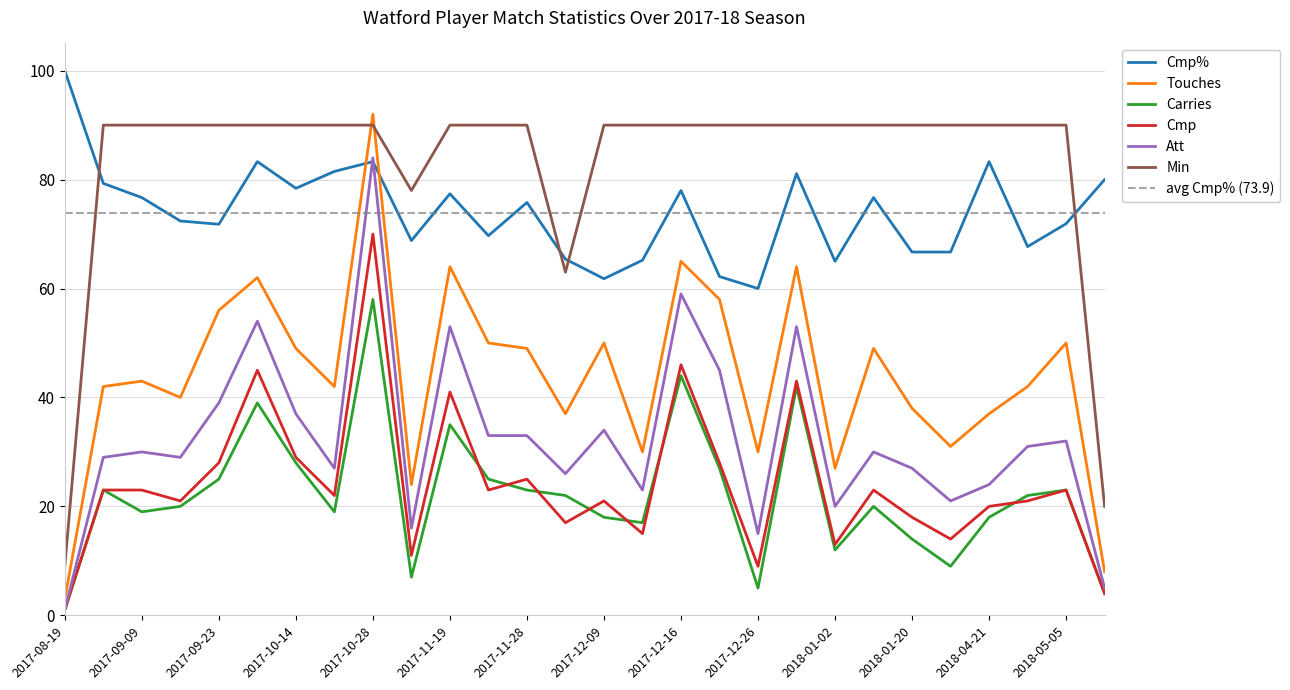

Reading right to left, transcribe all the data shown in this chart.

Cmp%: 2018-05-13=80.0	2018-05-05=71.9	2018-04-30=67.7	2018-04-21=83.3	2018-01-31=66.7	2018-01-20=66.7	2018-01-13=76.7	2018-01-02=65.0	2017-12-30=81.1	2017-12-26=60.0	2017-12-23=62.2	2017-12-16=78.0	2017-12-12=65.2	2017-12-09=61.8	2017-12-02=65.4	2017-11-28=75.8	2017-11-25=69.7	2017-11-19=77.4	2017-11-05=68.8	2017-10-28=83.3	2017-10-21=81.5	2017-10-14=78.4	2017-09-30=83.3	2017-09-23=71.8	2017-09-16=72.4	2017-09-09=76.7	2017-08-26=79.3	2017-08-19=100.0
Touches: 2018-05-13=8.0	2018-05-05=50.0	2018-04-30=42.0	2018-04-21=37.0	2018-01-31=31.0	2018-01-20=38.0	2018-01-13=49.0	2018-01-02=27.0	2017-12-30=64.0	2017-12-26=30.0	2017-12-23=58.0	2017-12-16=65.0	2017-12-12=30.0	2017-12-09=50.0	2017-12-02=37.0	2017-11-28=49.0	2017-11-25=50.0	2017-11-19=64.0	2017-11-05=24.0	2017-10-28=92.0	2017-10-21=42.0	2017-10-14=49.0	2017-09-30=62.0	2017-09-23=56.0	2017-09-16=40.0	2017-09-09=43.0	2017-08-26=42.0	2017-08-19=3.0
Carries: 2018-05-13=4.0	2018-05-05=23.0	2018-04-30=22.0	2018-04-21=18.0	2018-01-31=9.0	2018-01-20=14.0	2018-01-13=20.0	2018-01-02=12.0	2017-12-30=42.0	2017-12-26=5.0	2017-12-23=27.0	2017-12-16=44.0	2017-12-12=17.0	2017-12-09=18.0	2017-12-02=22.0	2017-11-28=23.0	2017-11-25=25.0	2017-11-19=35.0	2017-11-05=7.0	2017-10-28=58.0	2017-10-21=19.0	2017-10-14=28.0	2017-09-30=39.0	2017-09-23=25.0	2017-09-16=20.0	2017-09-09=19.0	2017-08-26=23.0	2017-08-19=1.0
Cmp: 2018-05-13=4.0	2018-05-05=23.0	2018-04-30=21.0	2018-04-21=20.0	2018-01-31=14.0	2018-01-20=18.0	2018-01-13=23.0	2018-01-02=13.0	2017-12-30=43.0	2017-12-26=9.0	2017-12-23=28.0	2017-12-16=46.0	2017-12-12=15.0	2017-12-09=21.0	2017-12-02=17.0	2017-11-28=25.0	2017-11-25=23.0	2017-11-19=41.0	2017-11-05=11.0	2017-10-28=70.0	2017-10-21=22.0	2017-10-14=29.0	2017-09-30=45.0	2017-09-23=28.0	2017-09-16=21.0	2017-09-09=23.0	2017-08-26=23.0	2017-08-19=1.0
Att: 2018-05-13=5.0	2018-05-05=32.0	2018-04-30=31.0	2018-04-21=24.0	2018-01-31=21.0	2018-01-20=27.0	2018-01-13=30.0	2018-01-02=20.0	2017-12-30=53.0	2017-12-26=15.0	2017-12-23=45.0	2017-12-16=59.0	2017-12-12=23.0	2017-12-09=34.0	2017-12-02=26.0	2017-11-28=33.0	2017-11-25=33.0	2017-11-19=53.0	2017-11-05=16.0	2017-10-28=84.0	2017-10-21=27.0	2017-10-14=37.0	2017-09-30=54.0	2017-09-23=39.0	2017-09-16=29.0	2017-09-09=30.0	2017-08-26=29.0	2017-08-19=1.0
Min: 2018-05-13=20.0	2018-05-05=90.0	2018-04-30=90.0	2018-04-21=90.0	2018-01-31=90.0	2018-01-20=90.0	2018-01-13=90.0	2018-01-02=90.0	2017-12-30=90.0	2017-12-26=90.0	2017-12-23=90.0	2017-12-16=90.0	2017-12-12=90.0	2017-12-09=90.0	2017-12-02=63.0	2017-11-28=90.0	2017-11-25=90.0	2017-11-19=90.0	2017-11-05=78.0	2017-10-28=90.0	2017-10-21=90.0	2017-10-14=90.0	2017-09-30=90.0	2017-09-23=90.0	2017-09-16=90.0	2017-09-09=90.0	2017-08-26=90.0	2017-08-19=9.0